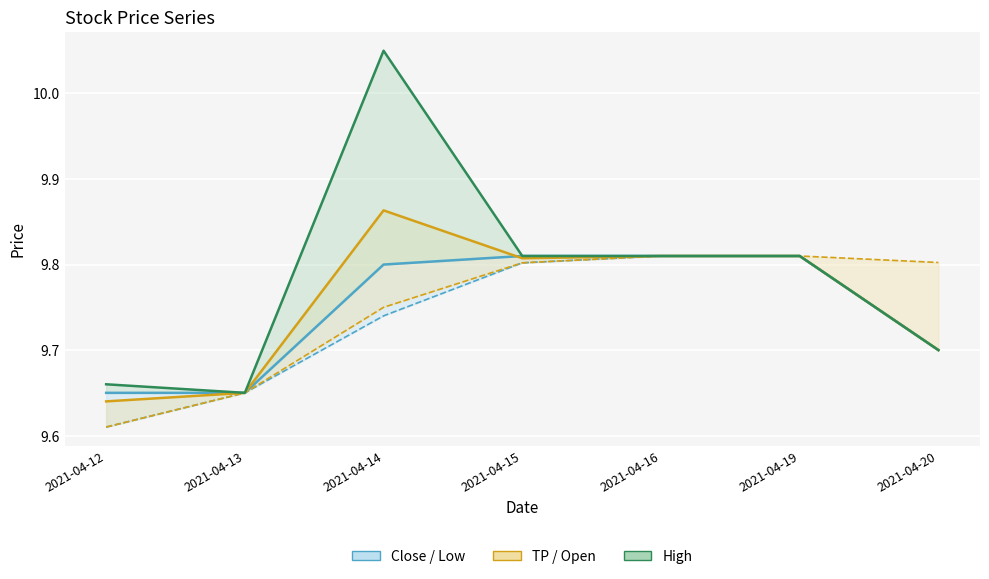

What is the smallest value displayed?

9.6